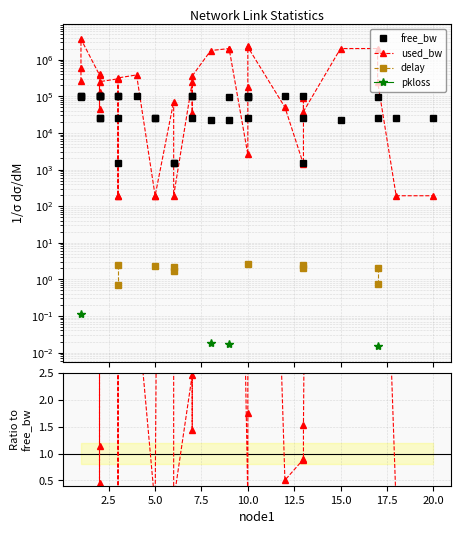

Does the chart display data point markers on the line(s)?

Yes